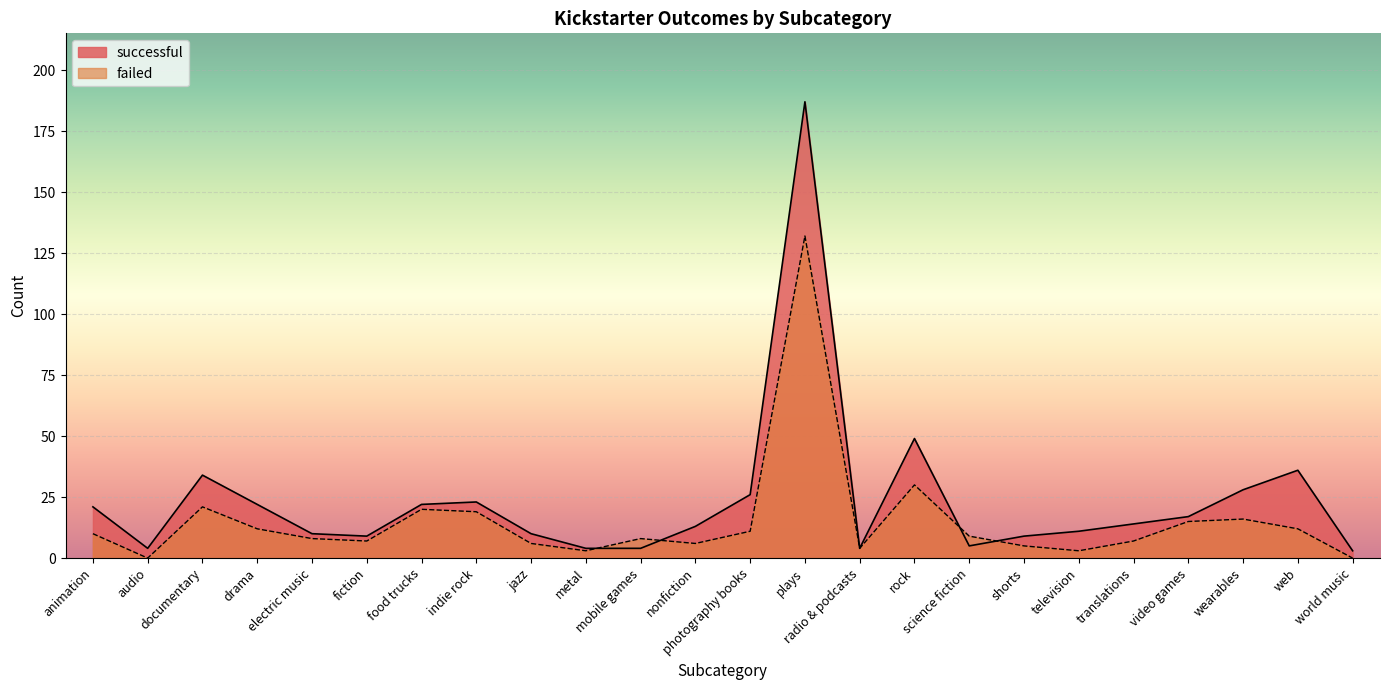

At how many categories does at least one series exceed 143?

1